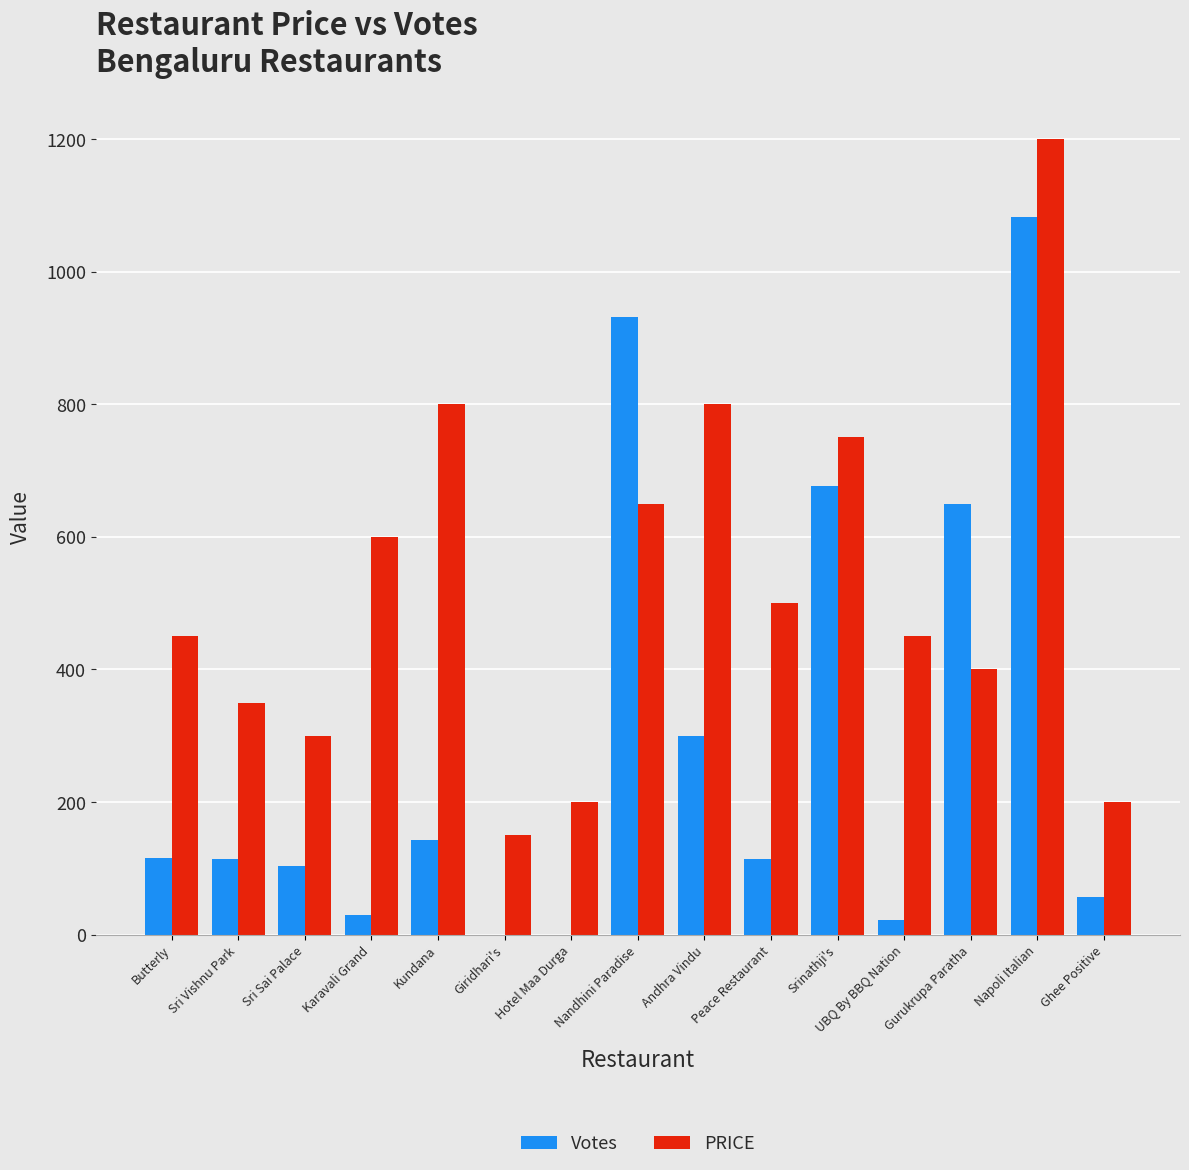

Where is PRICE nearest to the value 675?

Nandhini Paradise